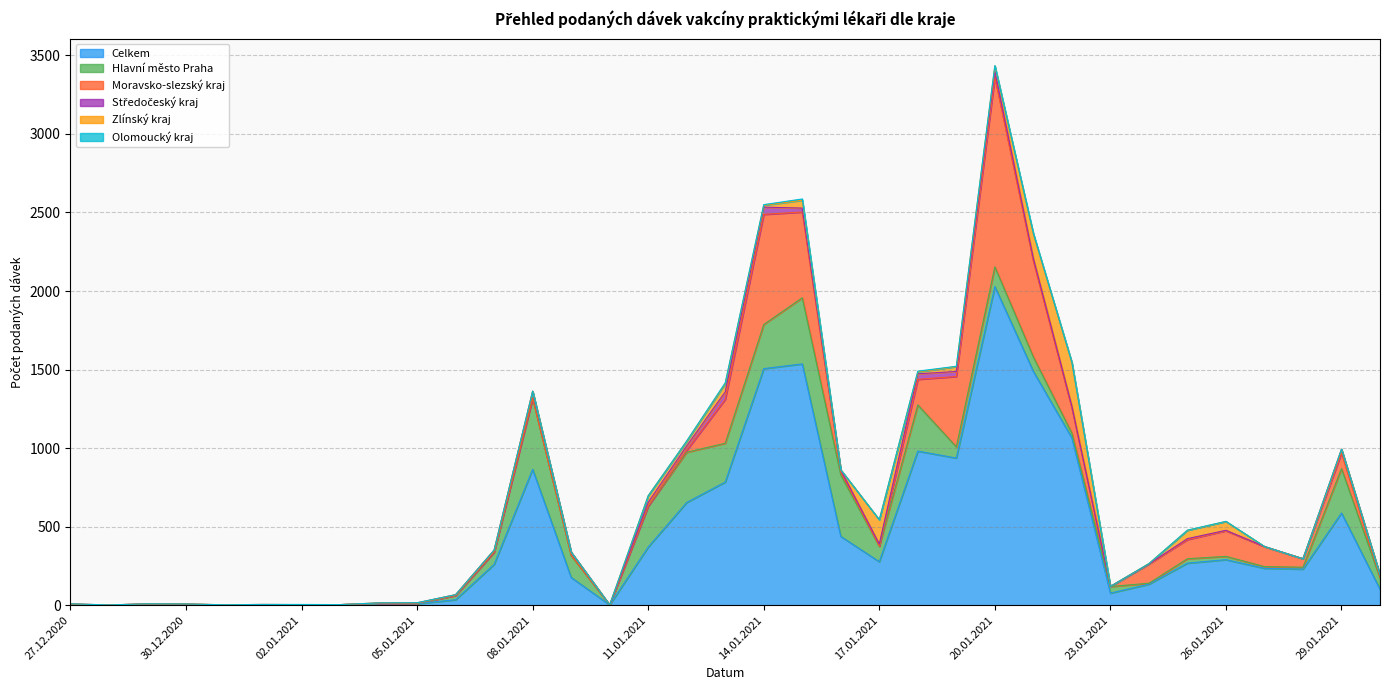

What is the maximum value shown in the chart?

2028